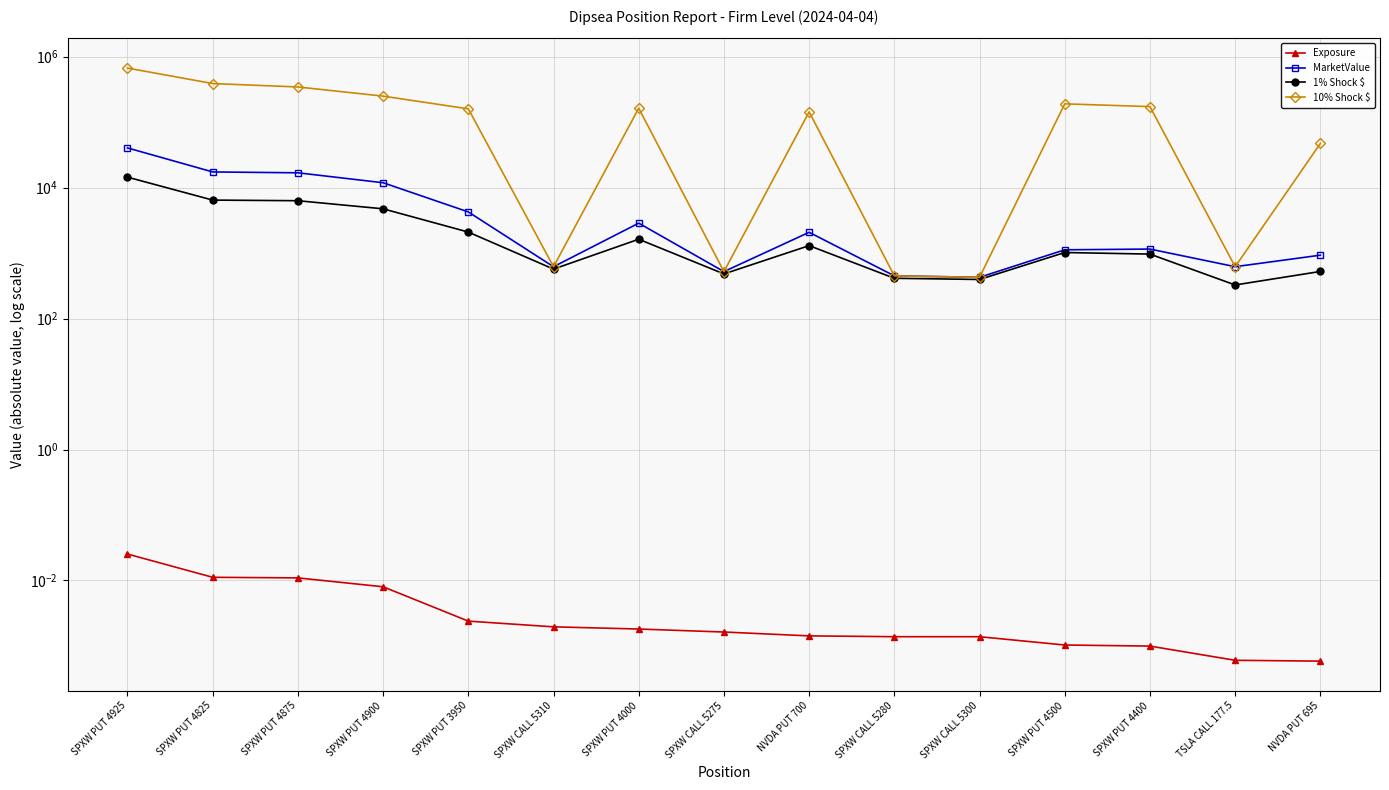

The 10% Shock $ series shows 522.5 at SPXW CALL 5275. True or false?

True